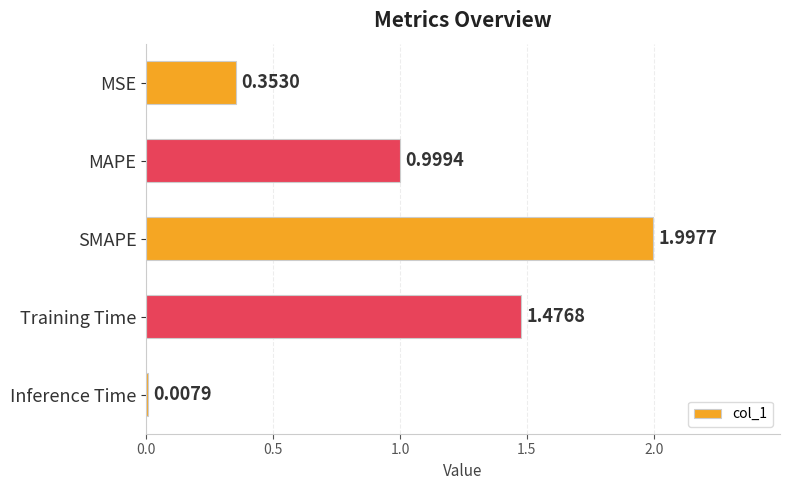

List the labels in order of value, largest first.

SMAPE, Training Time, MAPE, MSE, Inference Time